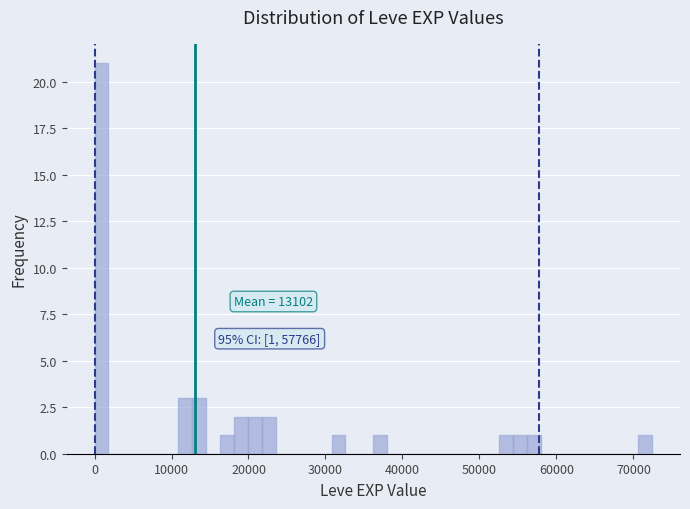

Read against the x-axis, roughly where is the centre of the tallest bar?

1000